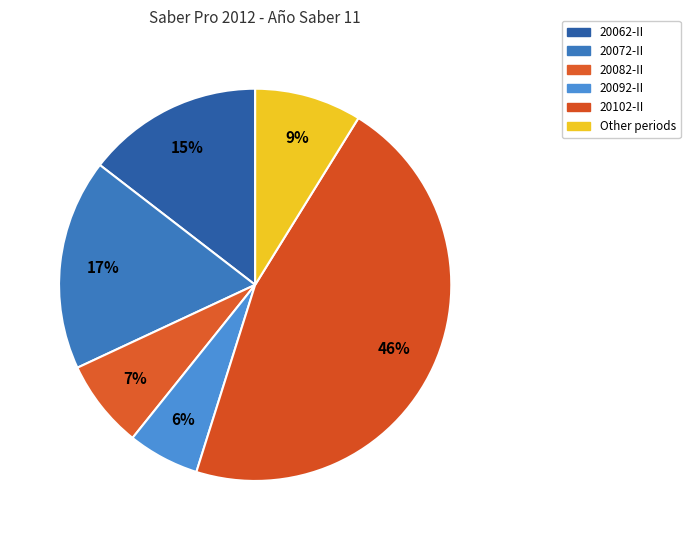

Count the number of slices in the pie.

6